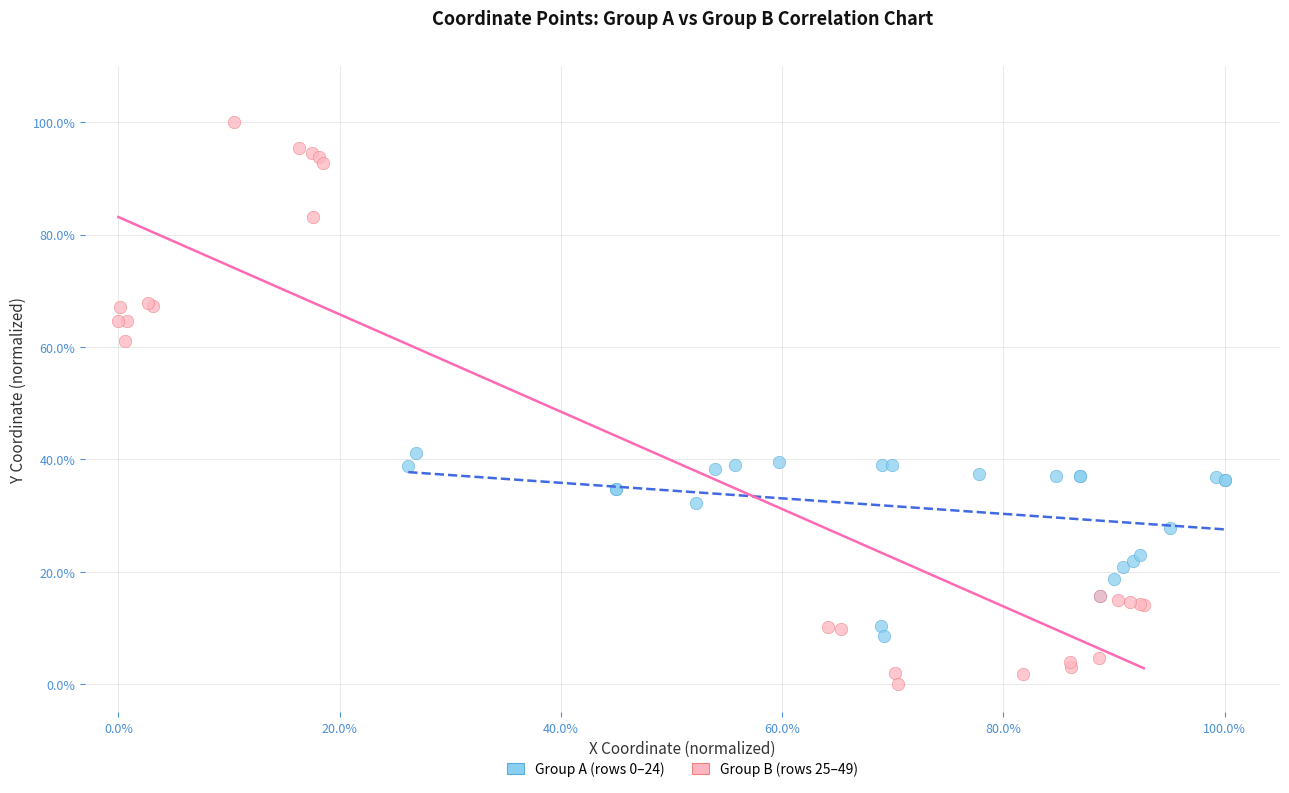

Which series reaches the maximum Y coordinate?

Group B (rows 25–49)